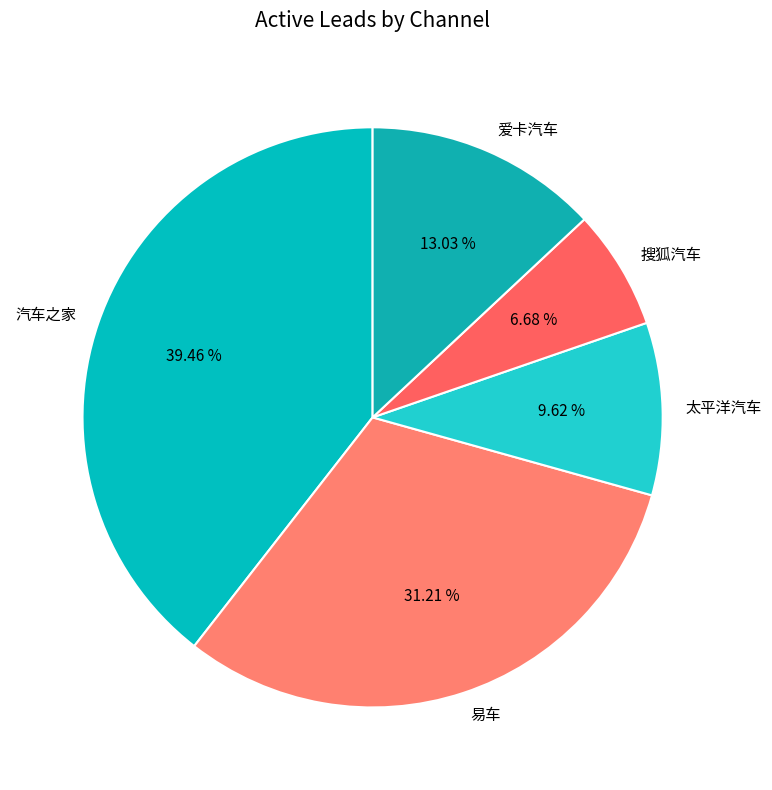

What is the largest slice in the pie chart?

汽车之家